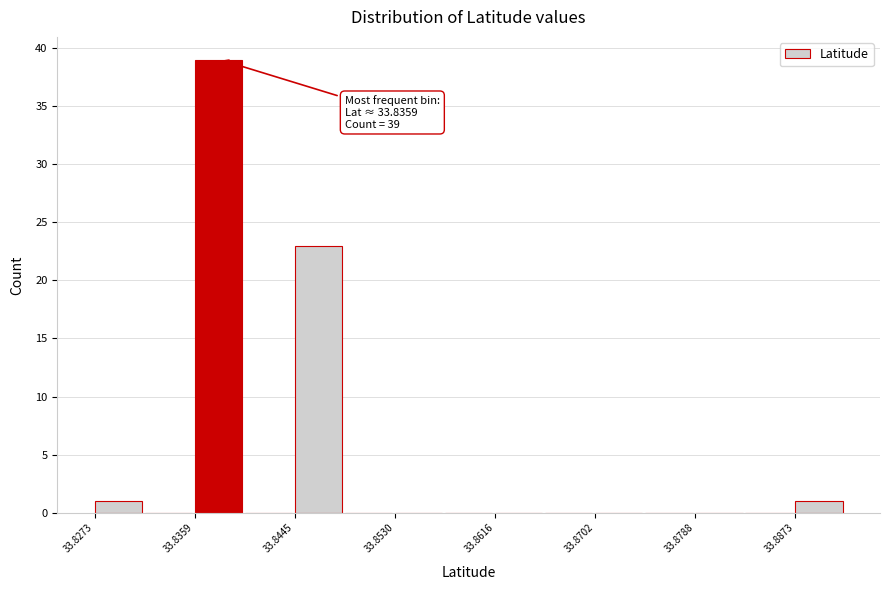

Over which range of the x-axis is the bar tallest?

33.836 to 33.840